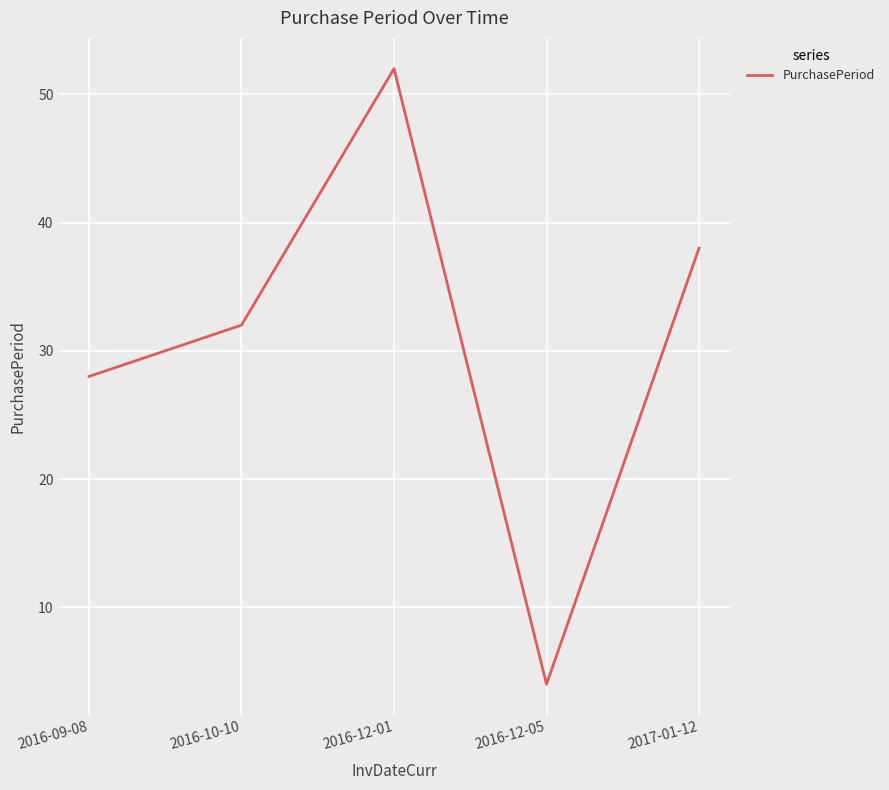

What value does the data have at 2016-12-01?

52